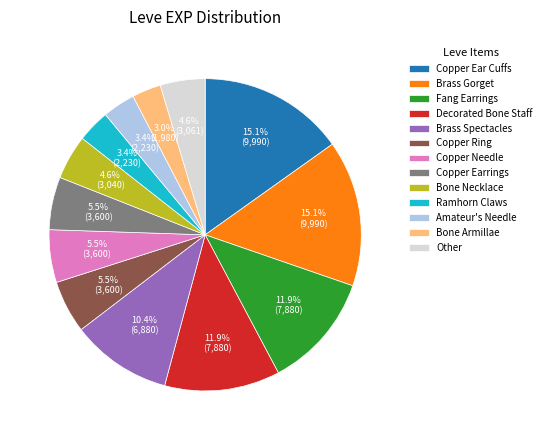

What portion of the pie excludes Copper Ear Cuffs?

84.9%